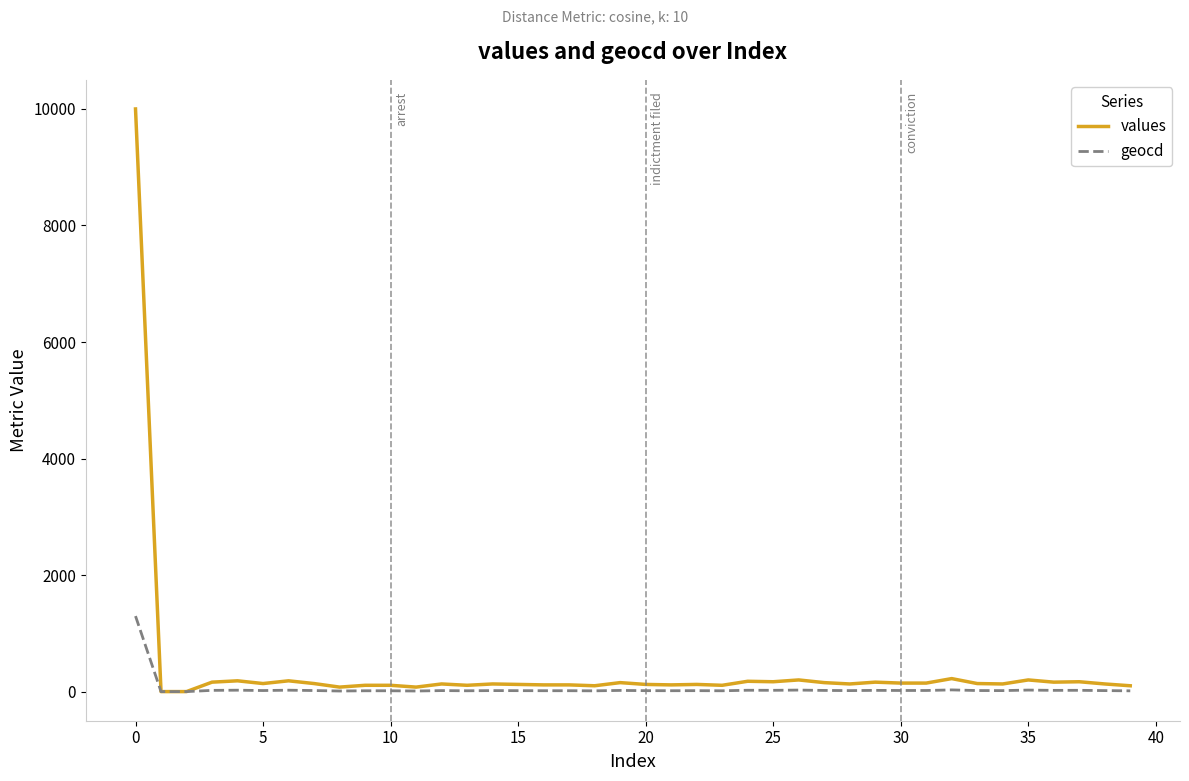

Rank the series by their maximum value, from highest to lowest.

values, geocd